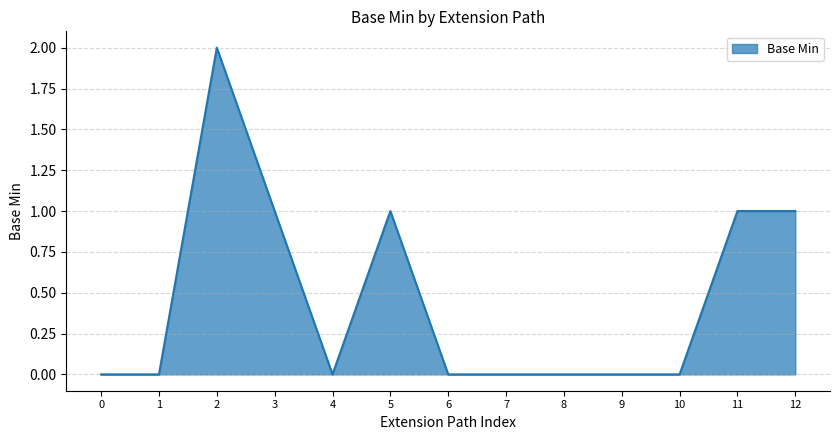

What is the change in value from 4 to 12?

+1